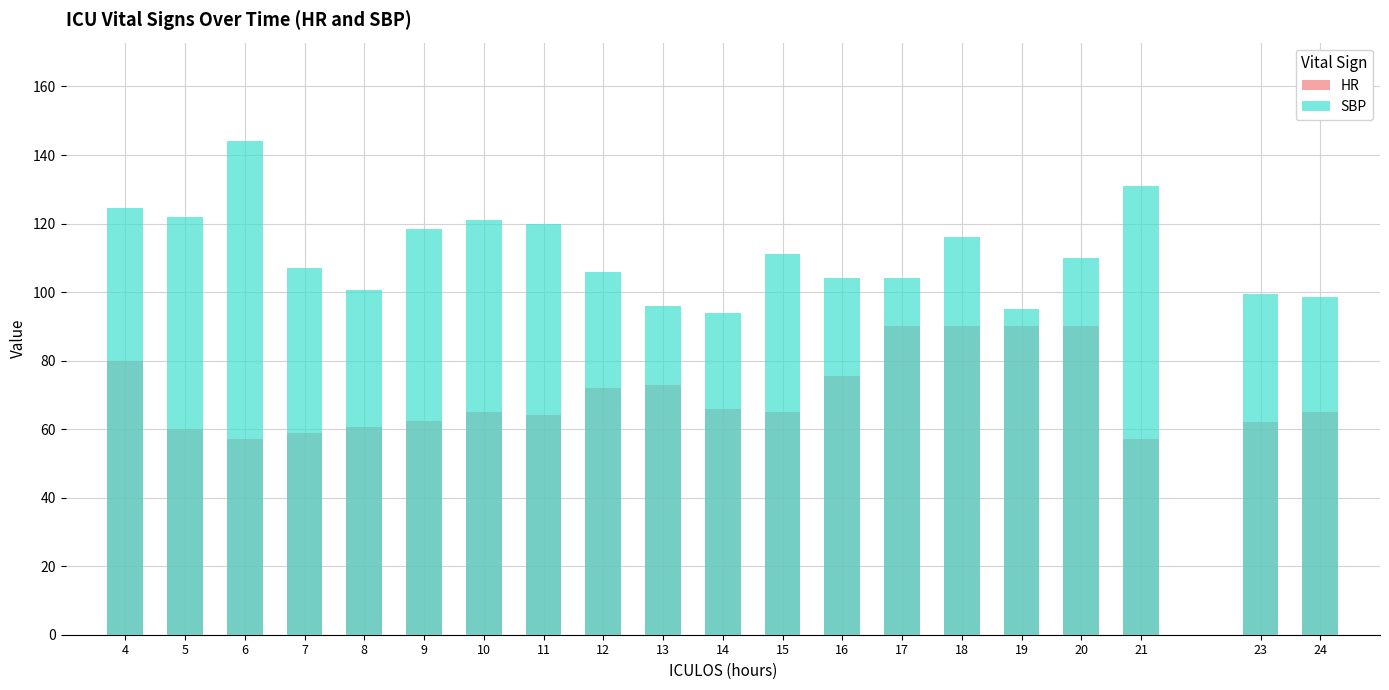

How many series are shown in this chart?

2